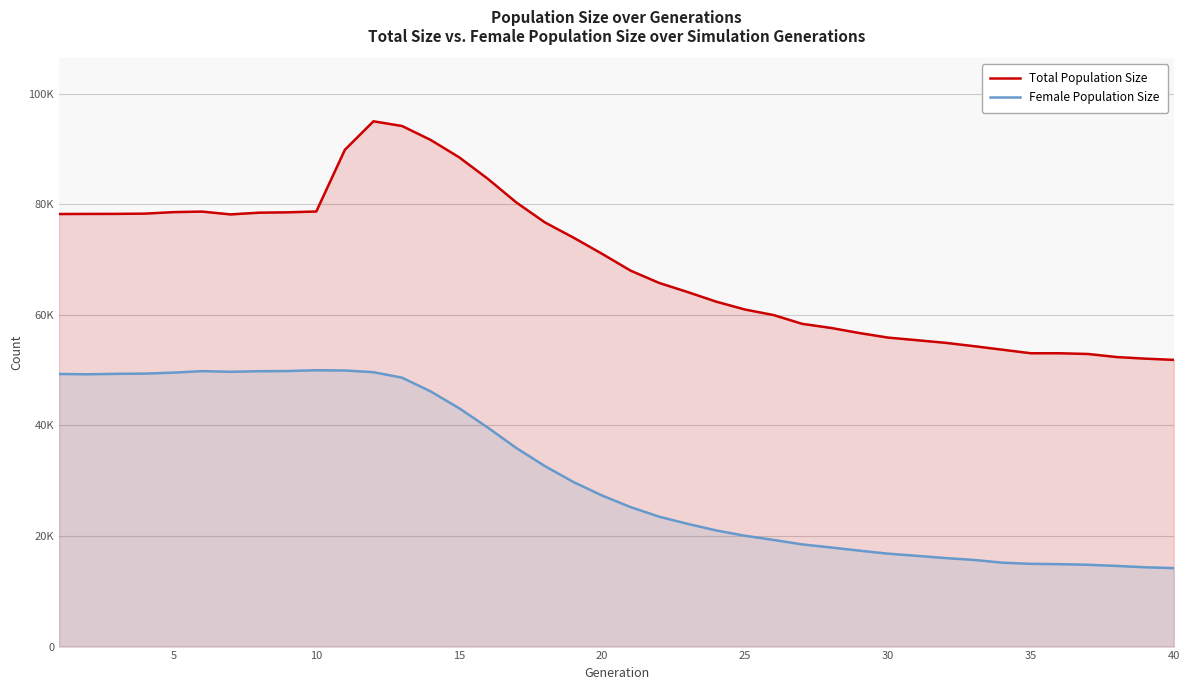

Does the chart have visible grid lines?

Yes